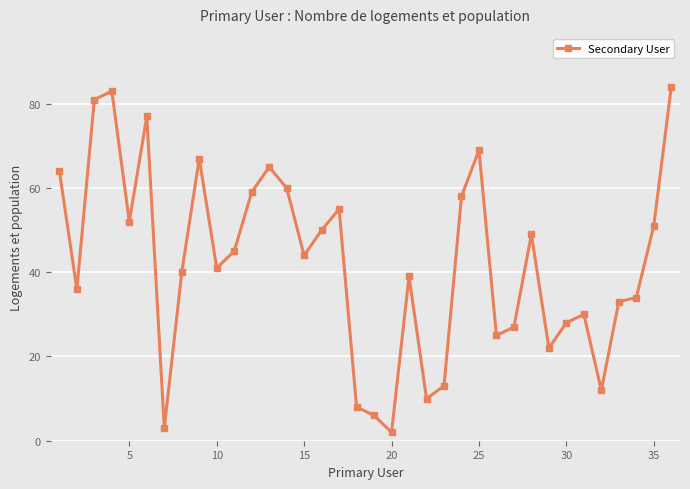

What is the difference between the second highest and second lowest values?

80